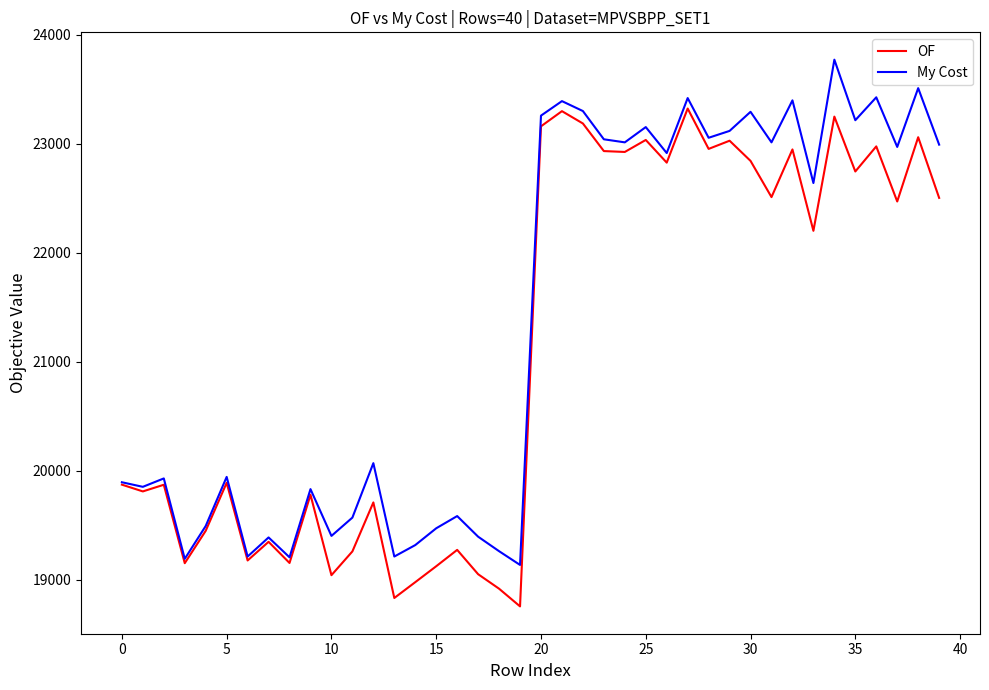

What is the minimum value for My Cost?

19138